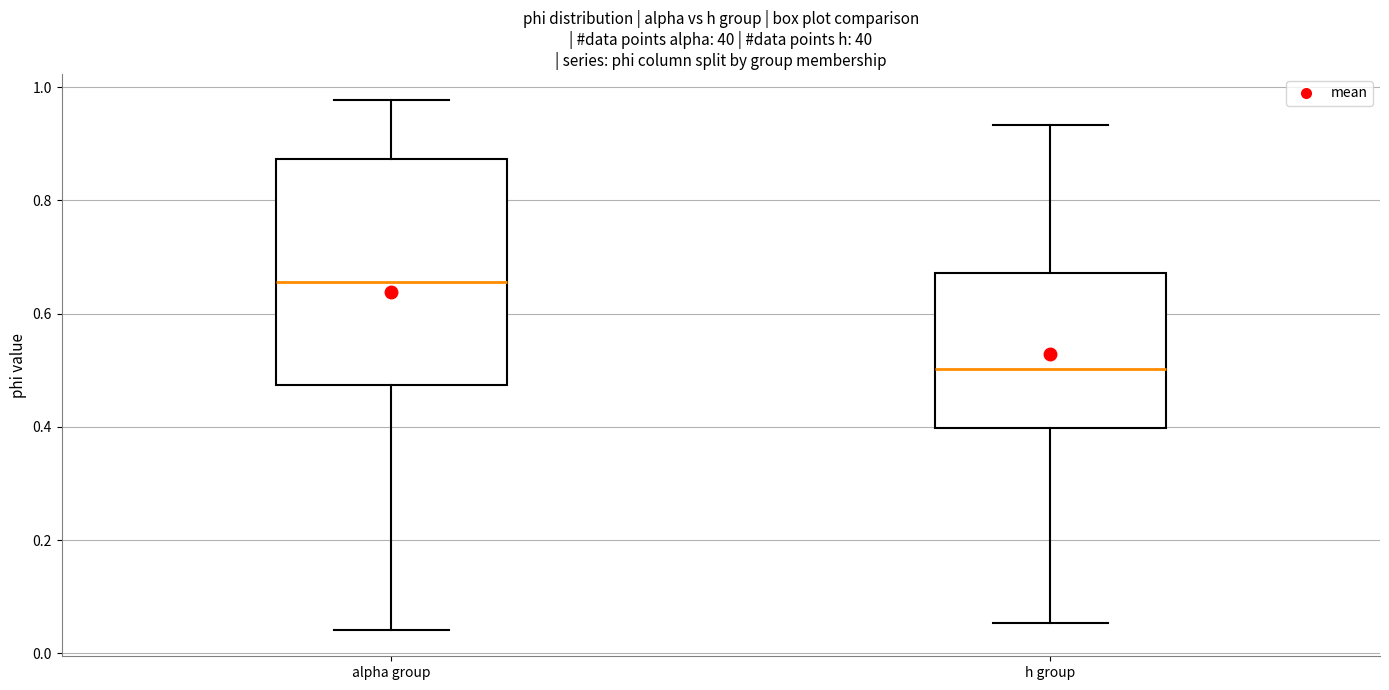

Which box has the lowest median line?

h group